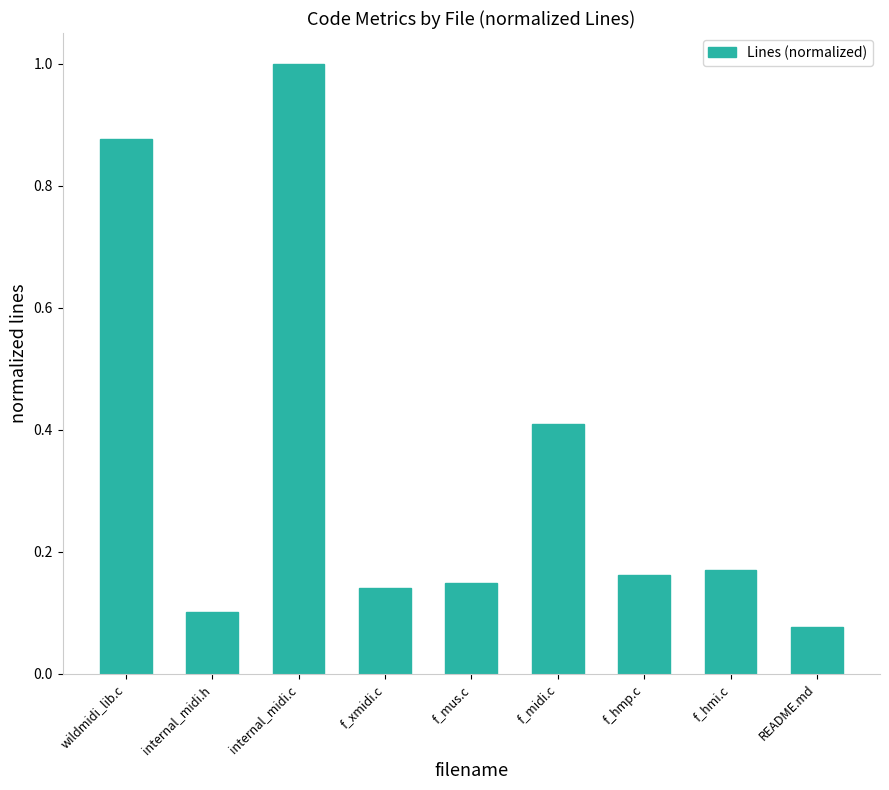

At which label is the value closest to 0?

README.md